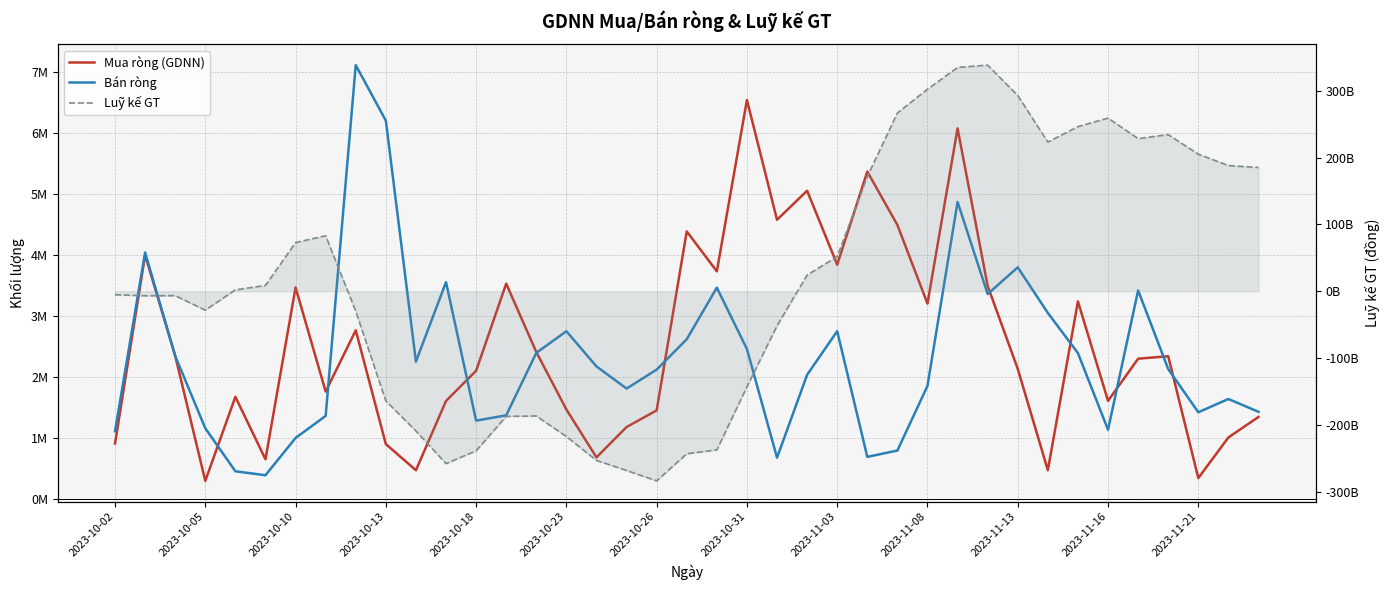

What is the value of the Mua ròng (GDNN) point at the 37th from the left?

348010.0